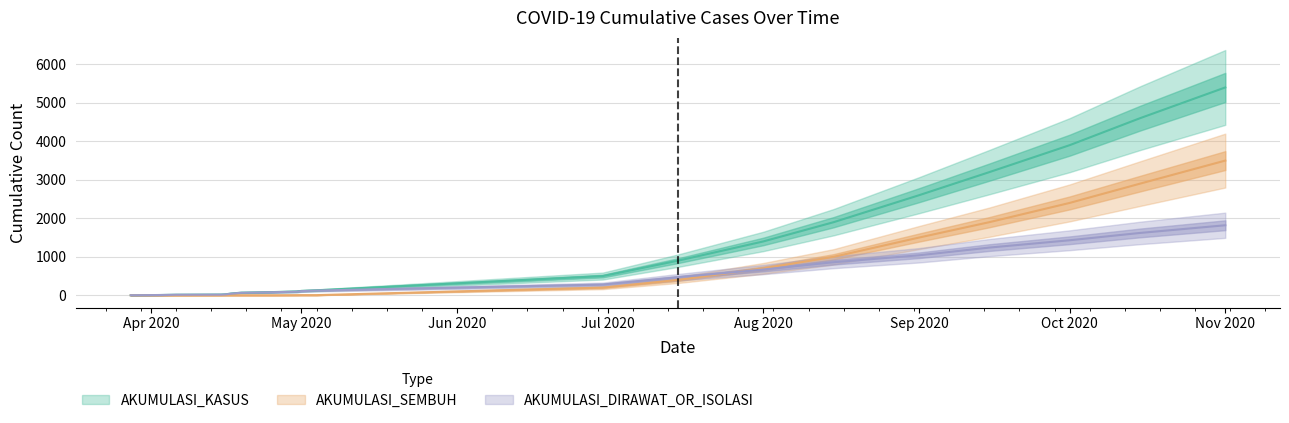

Is it true that AKUMULASI_DIRAWAT_OR_ISOLASI equals 165 at 04-05-2020?

False